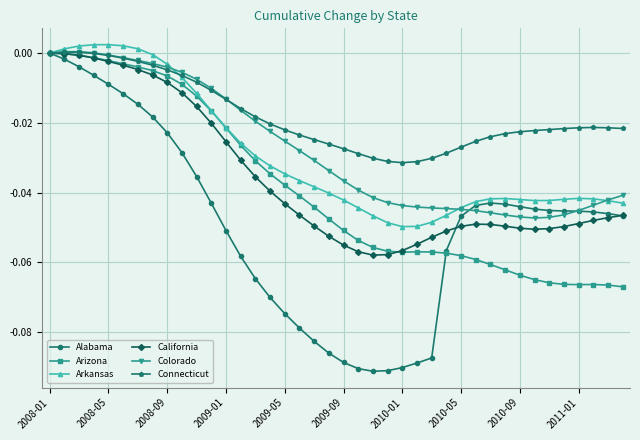

Count the number of data series in this chart.

6